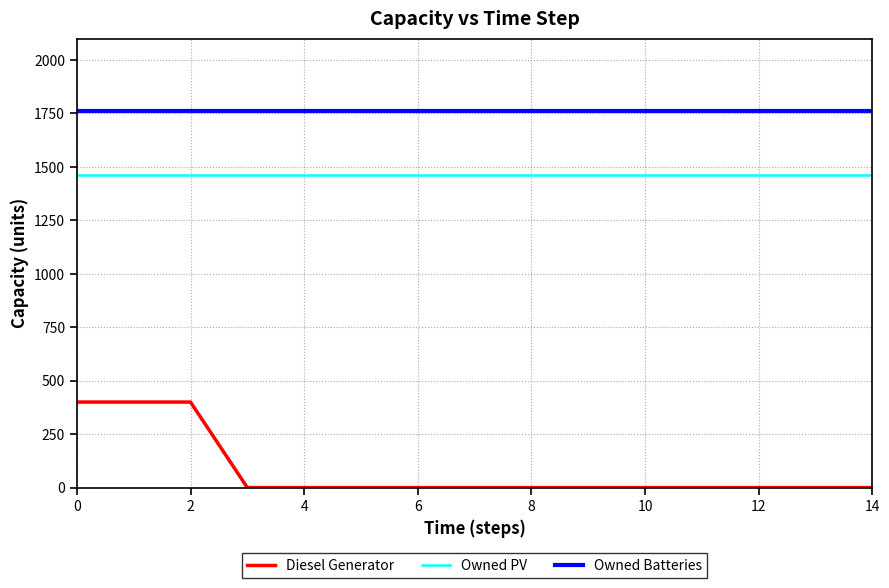

Which series has the largest total across all categories?

Owned Batteries